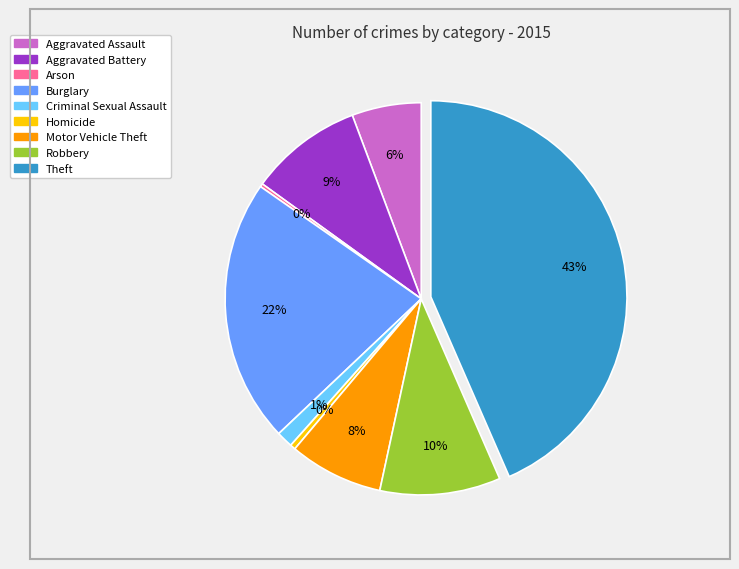

Between Criminal Sexual Assault and Robbery, which is larger?

Robbery